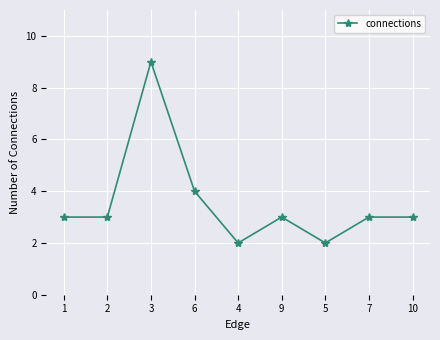

Where is the first local maximum?

3